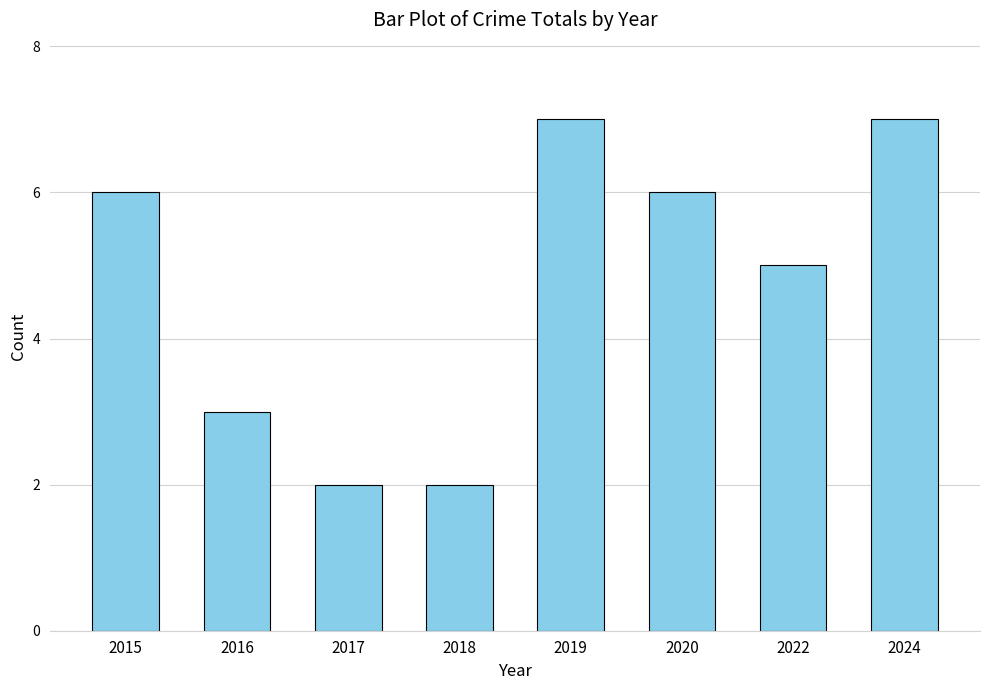

Approximately how many times larger is the value at 2018 compared to 2017?

1.0